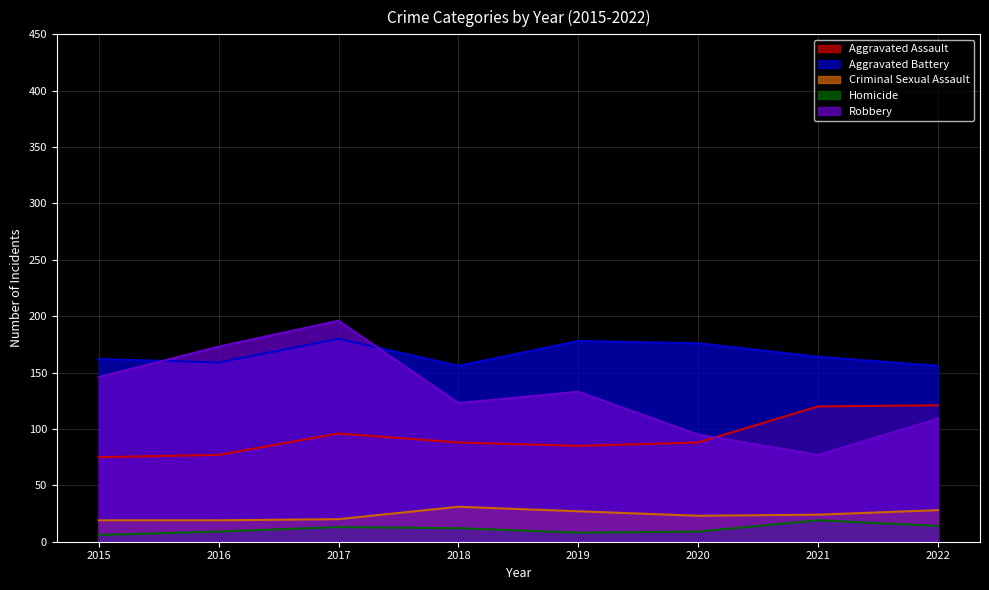

At which category does the chart reach its minimum across all series?

2015